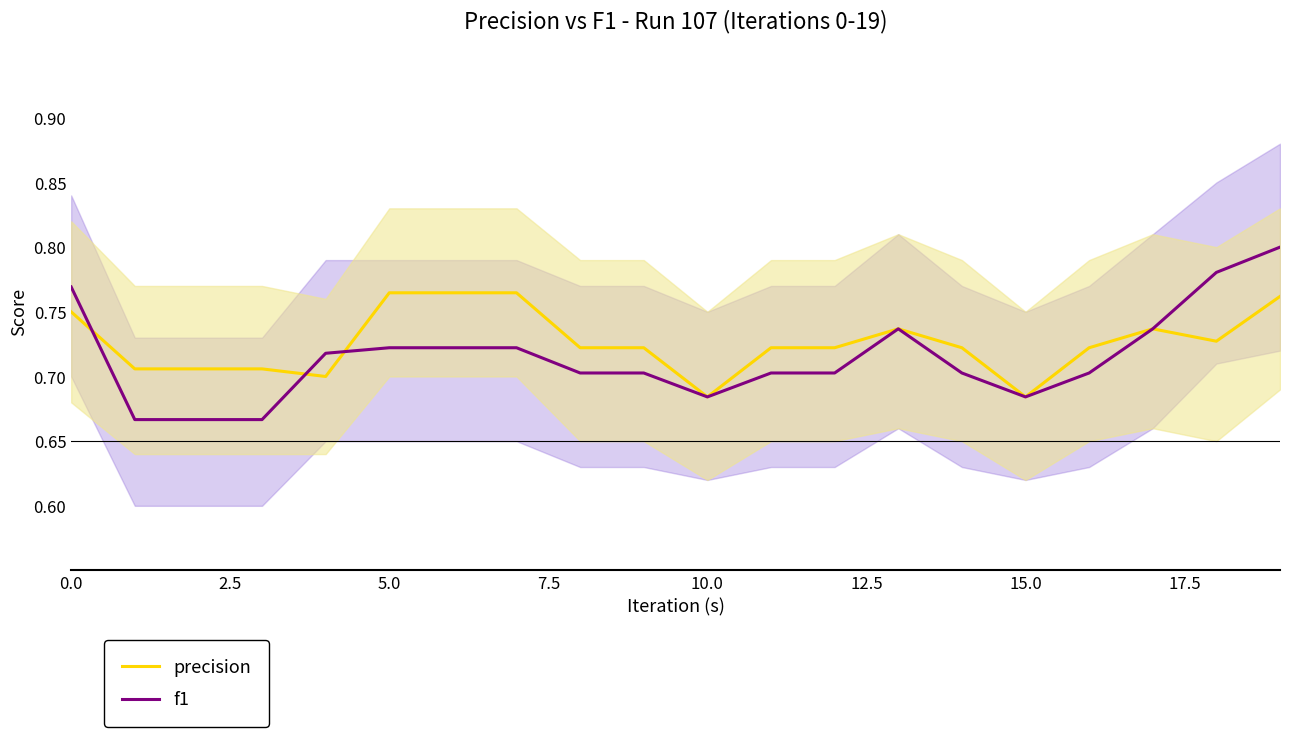

Is it true that f1 equals 0.4 at 5.0?

False